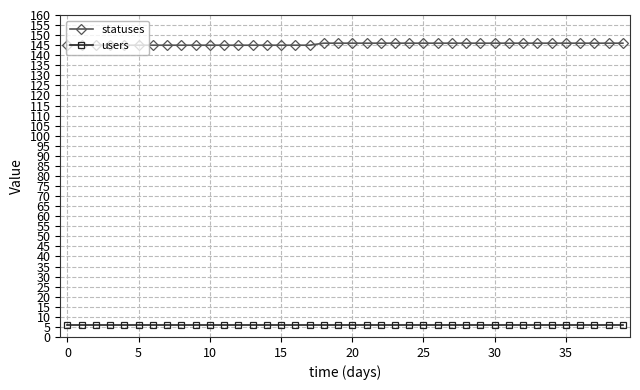

True or false: statuses and users cross at least once.

False